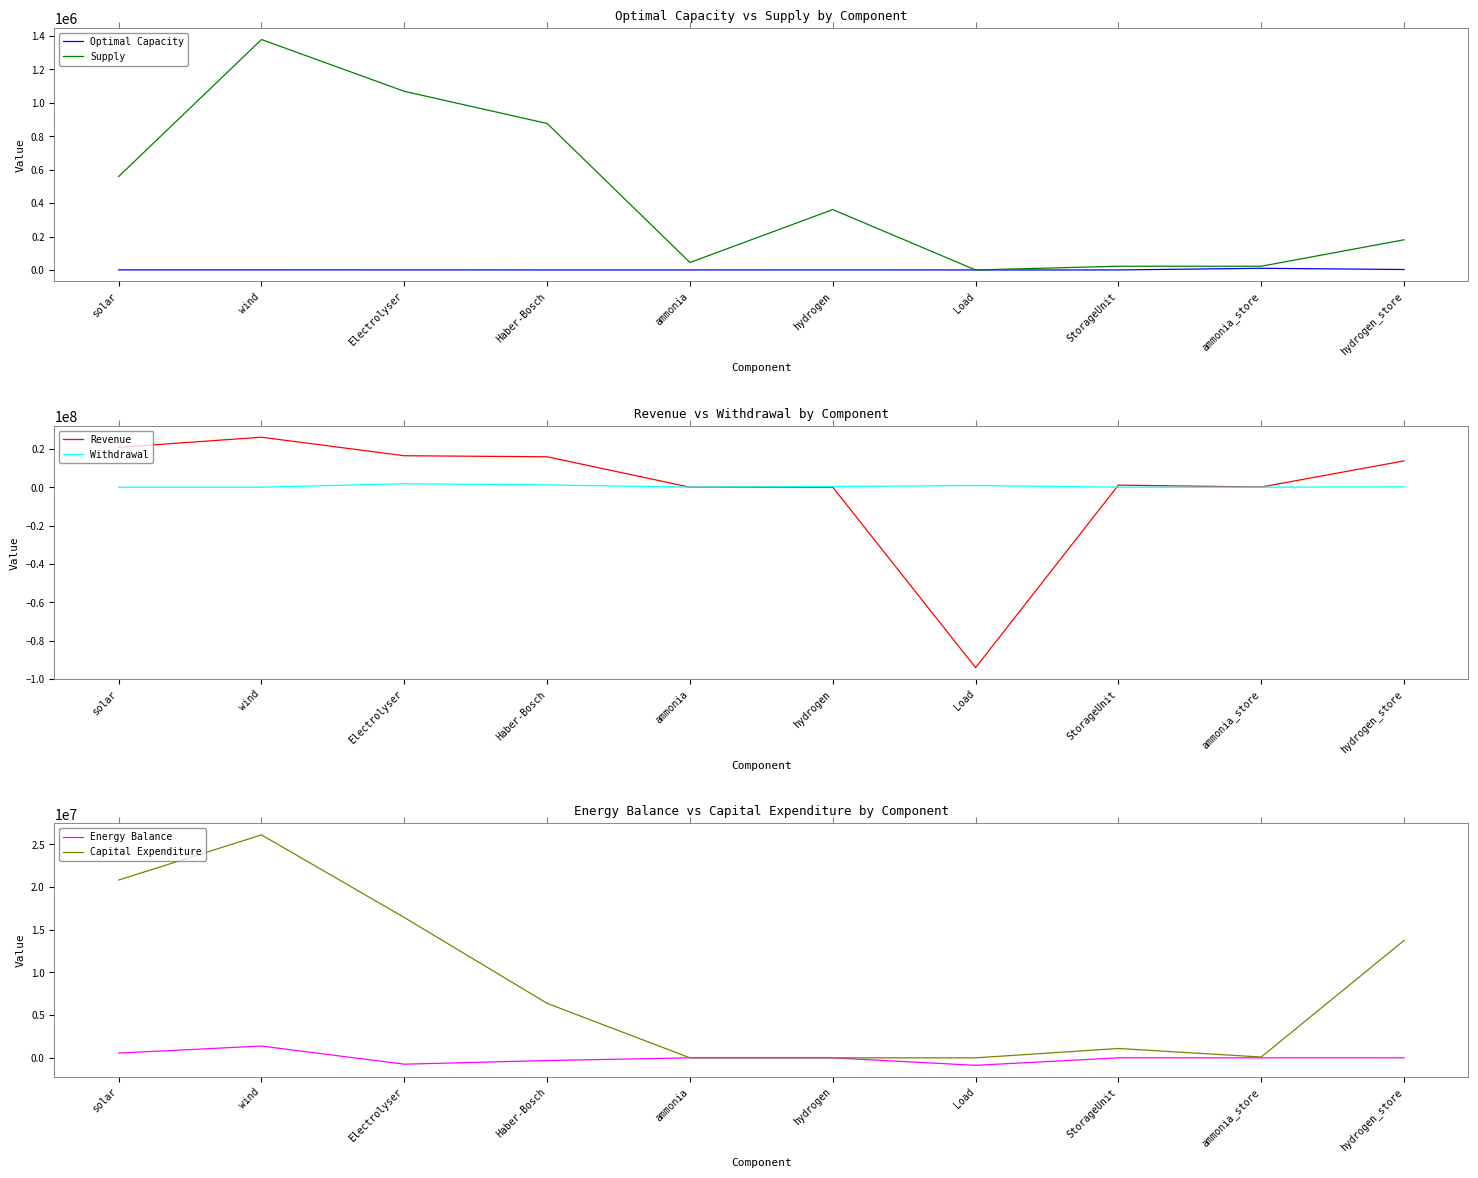

How many values in the Optimal Capacity series are below 317?

5